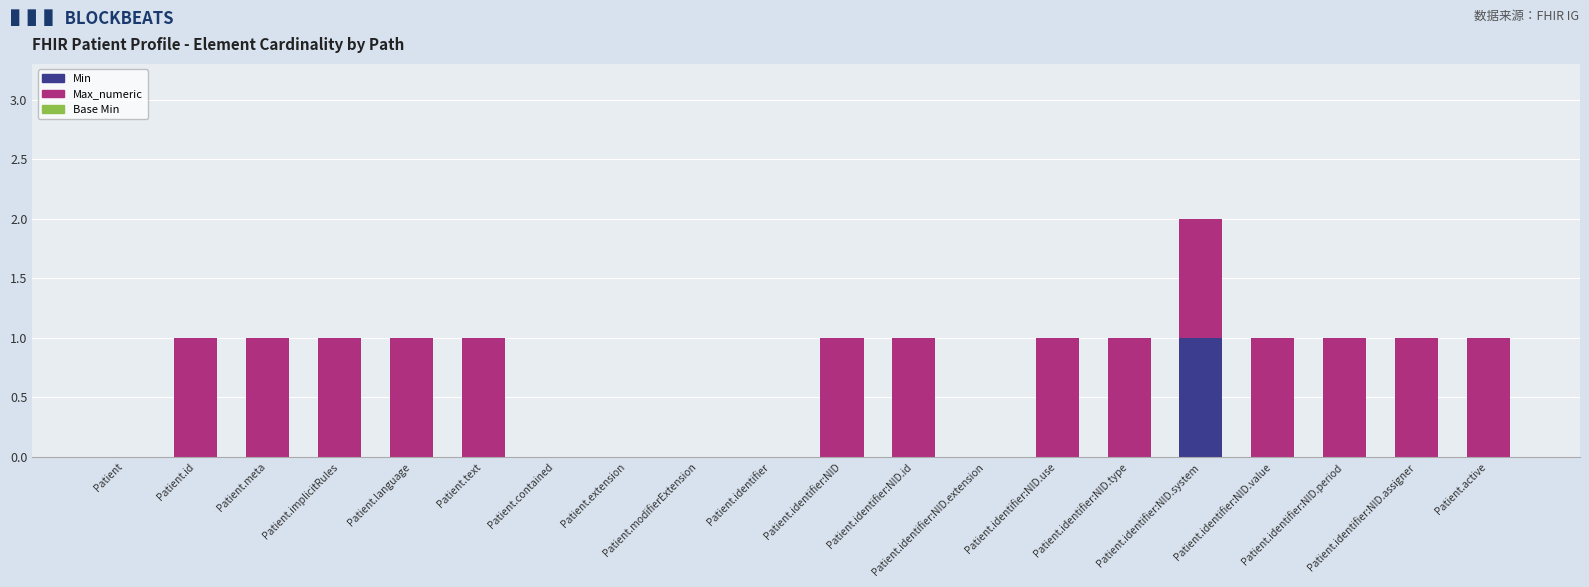

The value of Min at Patient.implicitRules is 0. True or false?

True